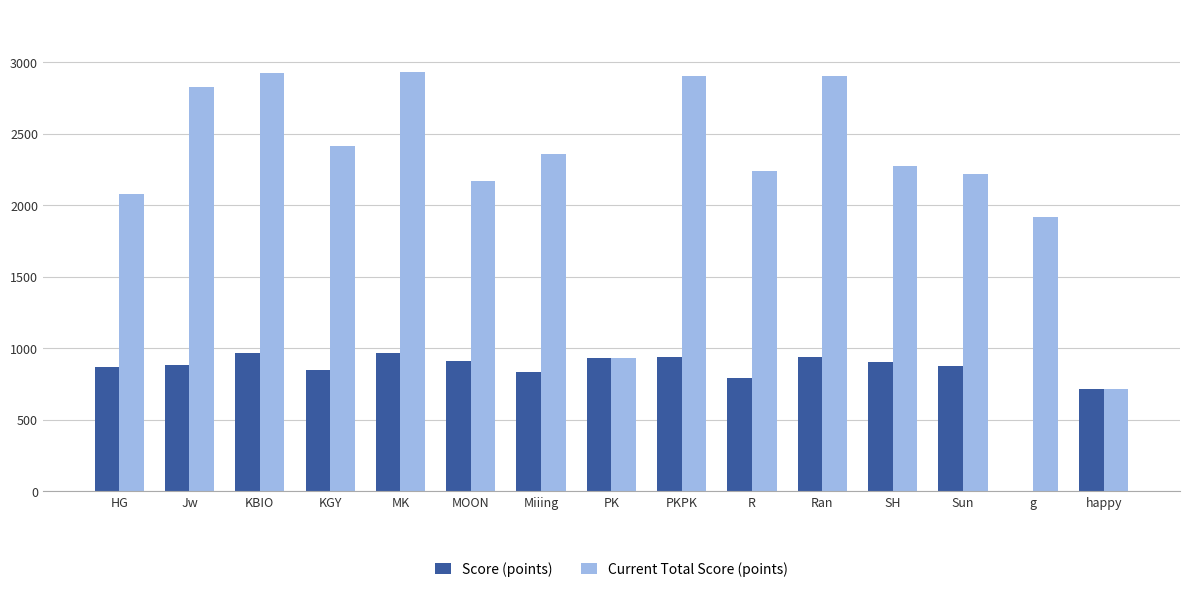

What is the sum of all Current Total Score (points) values?

33823